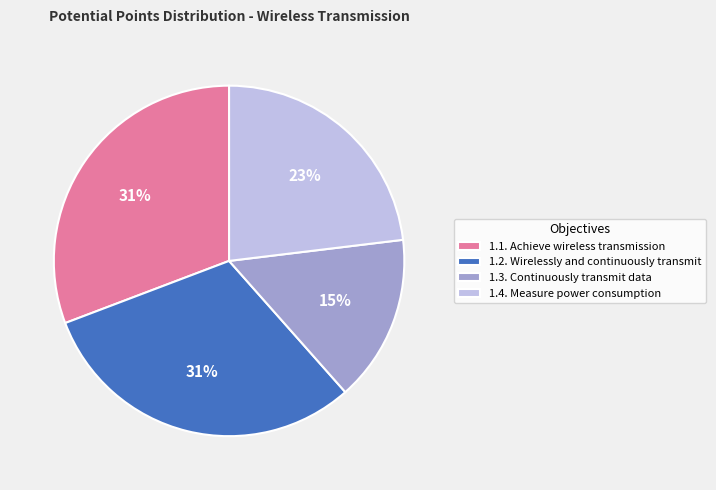

True or false: 1.3. Continuously transmit data accounts for 26% of the total.

False